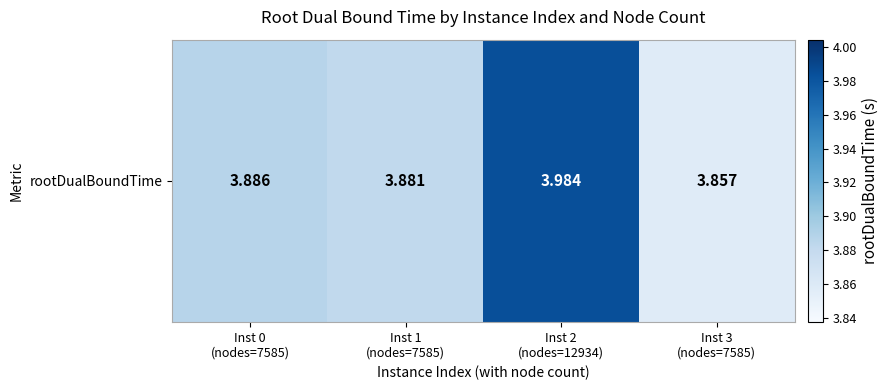

How many series are shown in this chart?

1